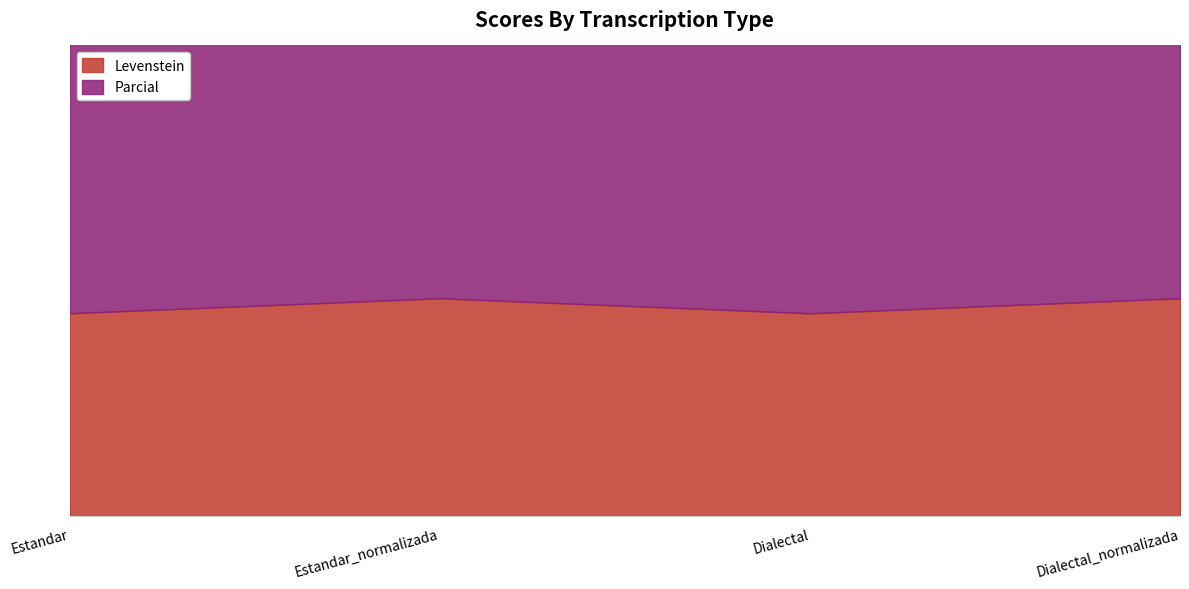

Where does the Parcial series first go above 46?

Estandar_normalizada